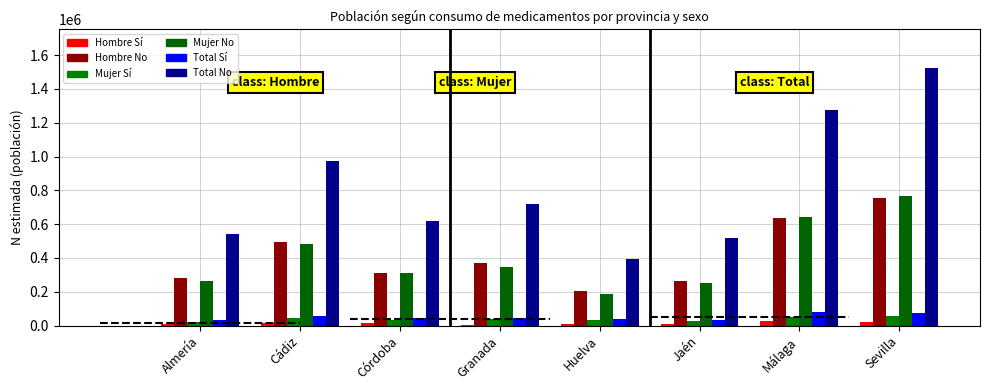

Is it true that Mujer Sí equals 54346 at Sevilla?

True